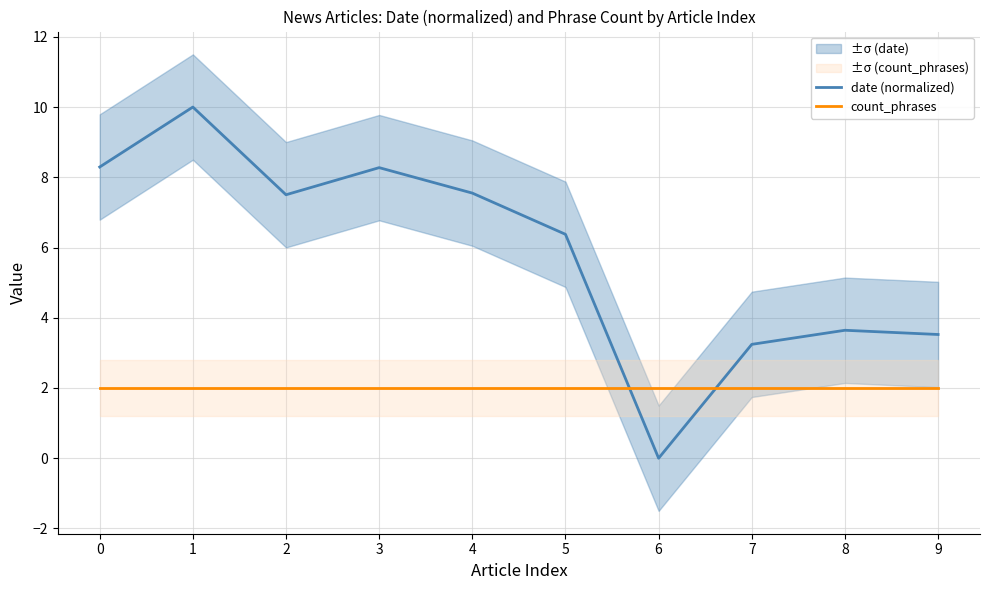

How many intersections are there between count_phrases and date (normalized)?

2